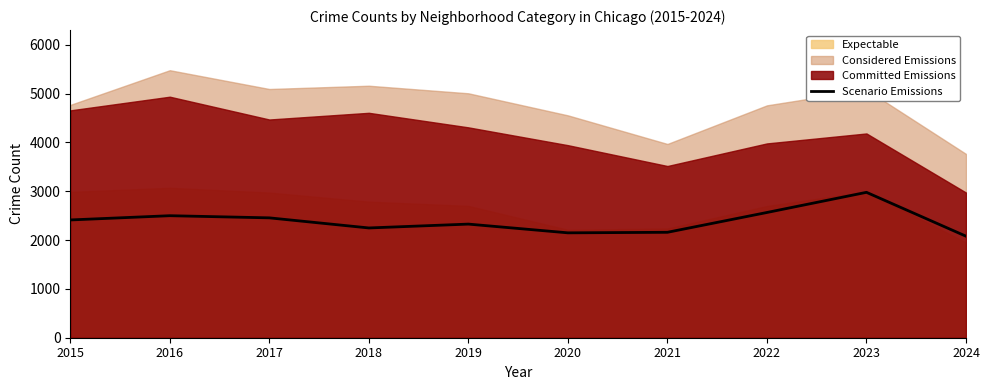

What is the difference between the values at 2019 and 2016?

172